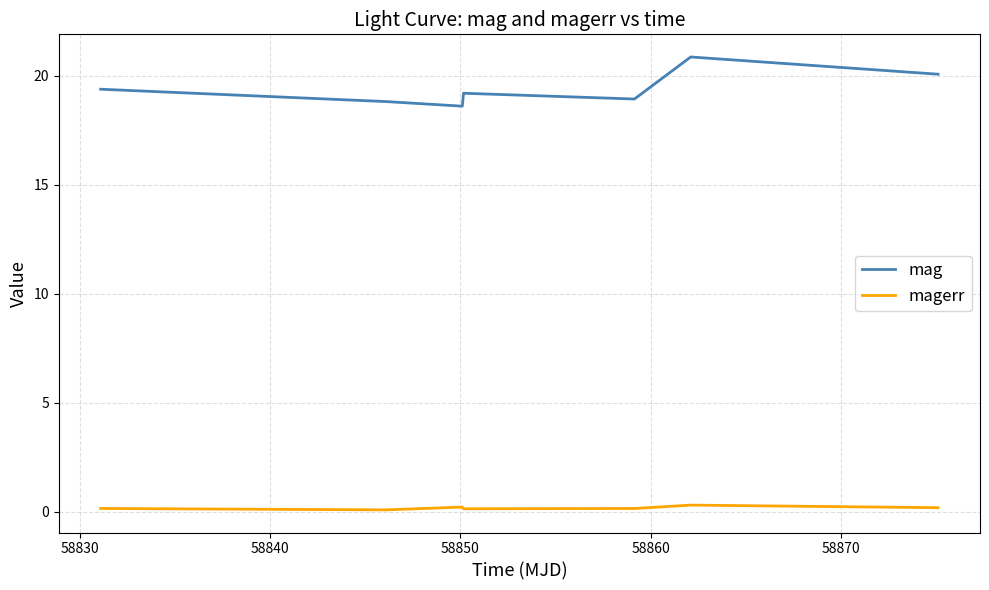

True or false: magerr and mag cross at least once.

False